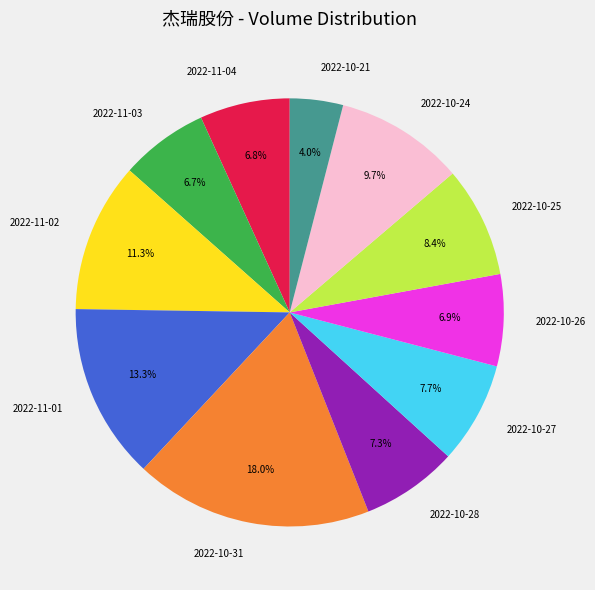

To the nearest percent, what portion does 2022-10-31 represent?

18%